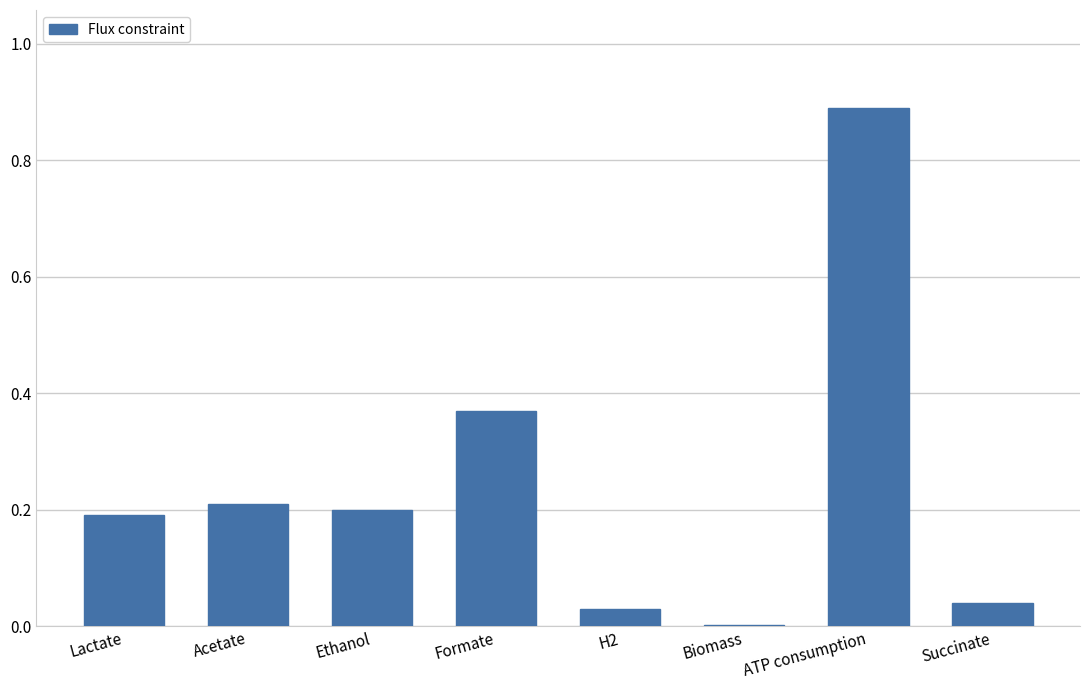

The value at H2 is 0.0. True or false?

True